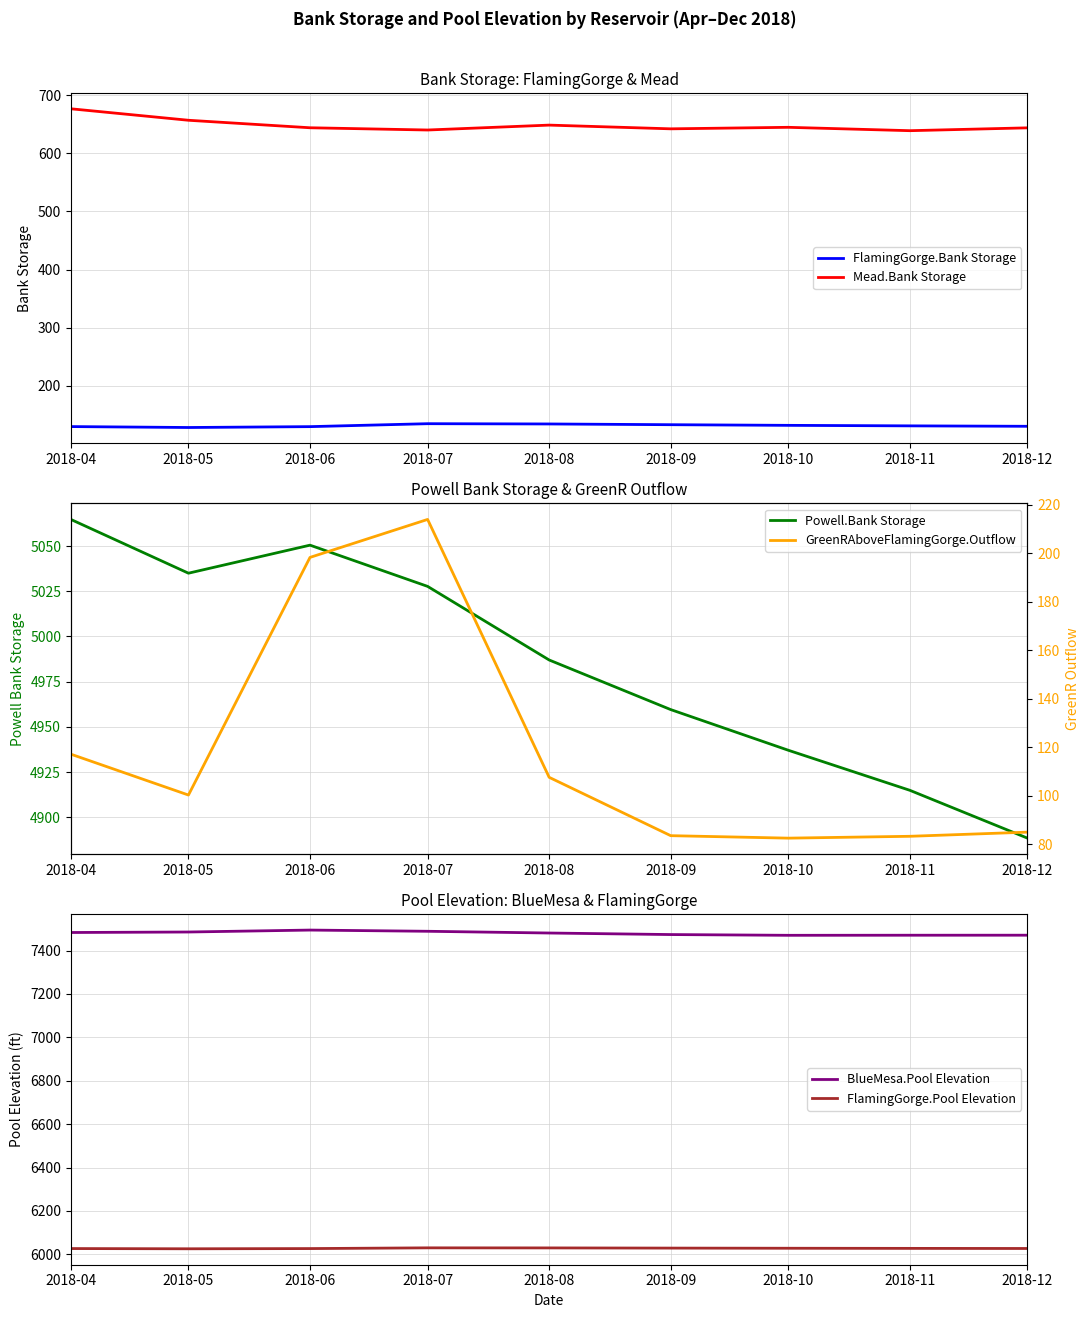

Which series has the largest total across all categories?

BlueMesa.Pool Elevation